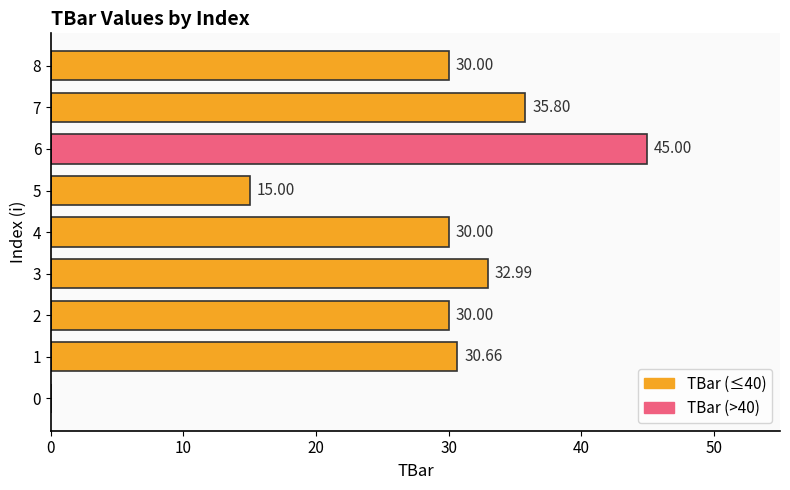

What is the sum of the values at 7 and 8?

65.8